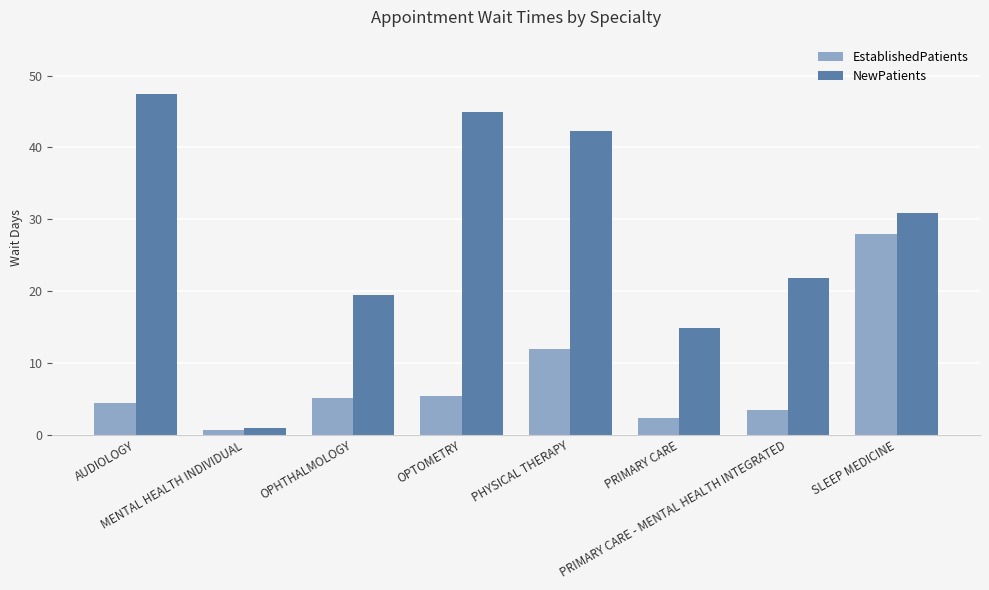

What is the minimum value for EstablishedPatients?

0.7